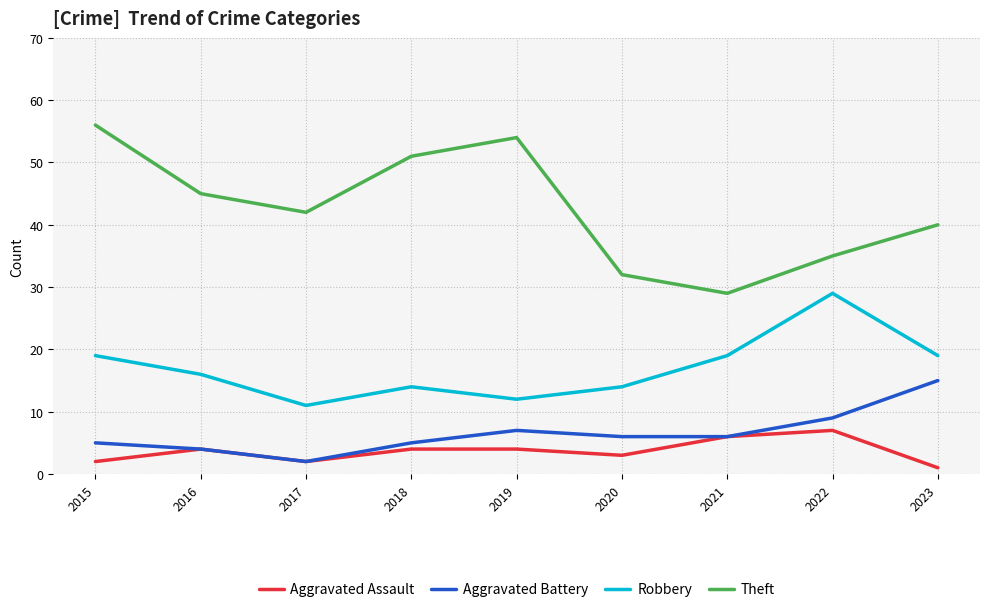

At which label does Aggravated Assault reach its peak?

2022